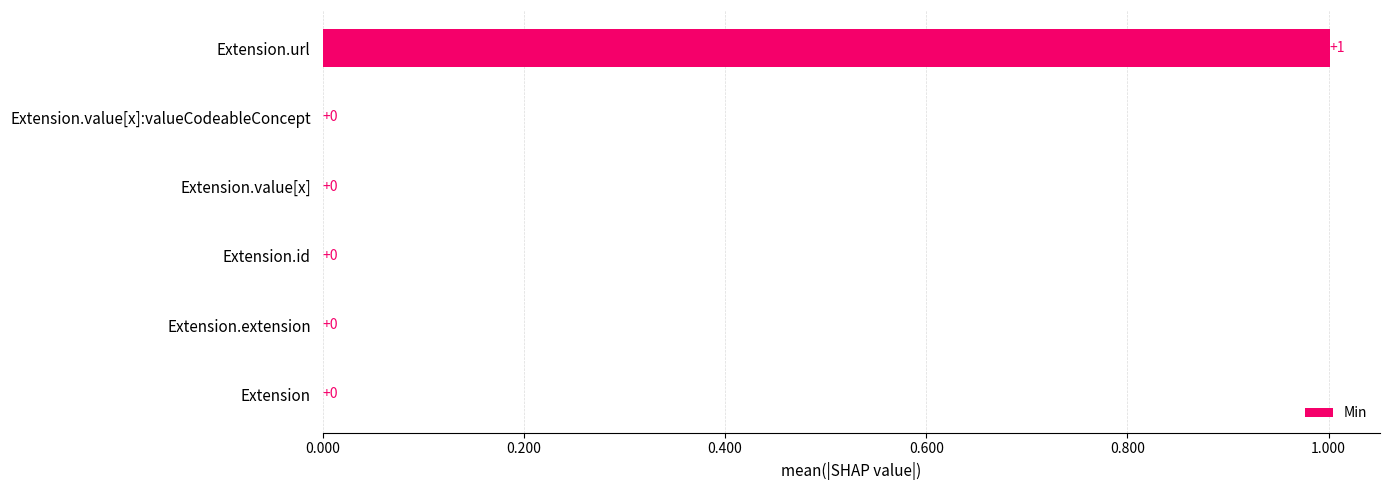

What is the maximum value shown in the chart?

1.0